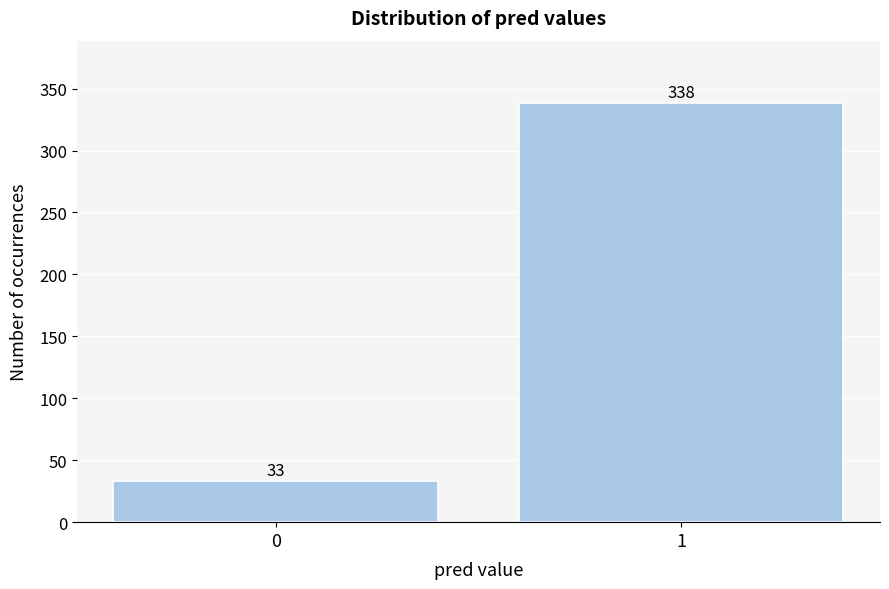

Reading left to right, transcribe all the data shown in this chart.

33	338